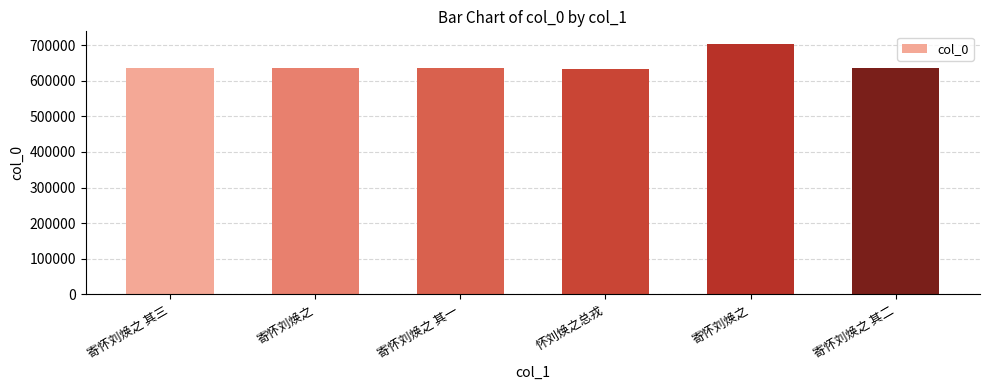

Does the chart contain any negative values?

No